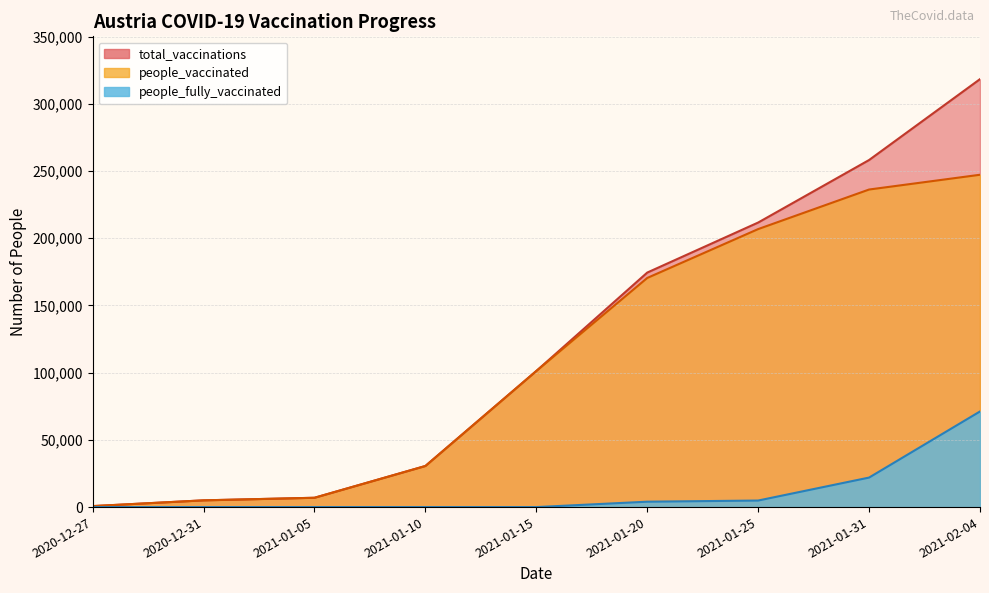

What is the average value of the people_vaccinated series?

111678